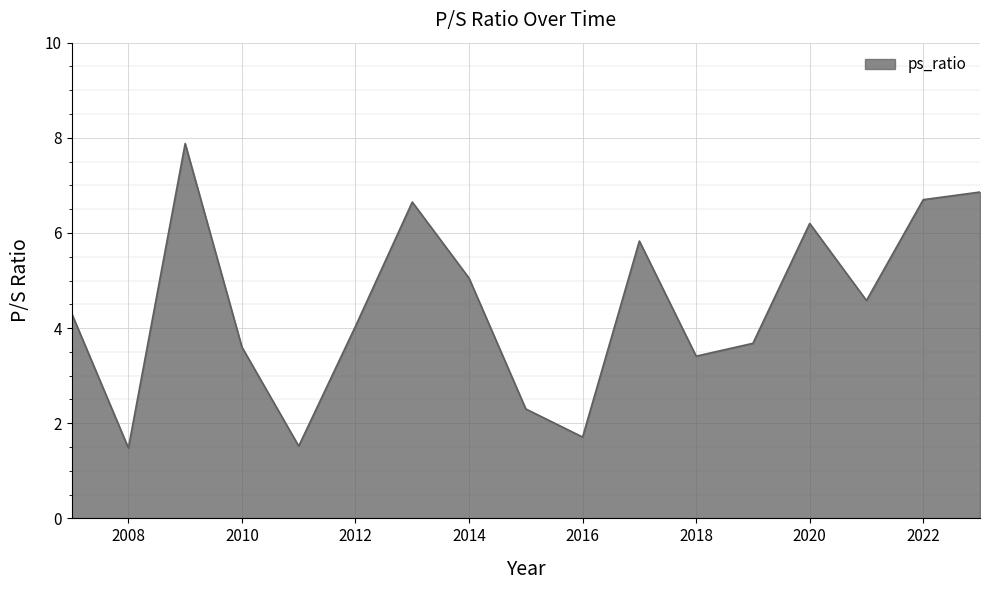

What is the difference between the maximum and minimum values?

6.4